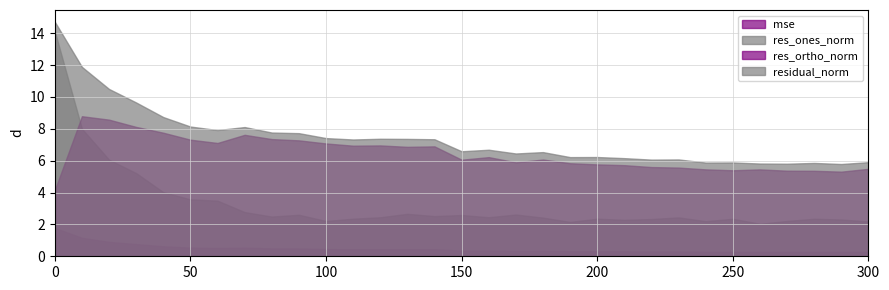

Rank the series by their maximum value, from highest to lowest.

residual_norm, res_ones_norm, res_ortho_norm, mse